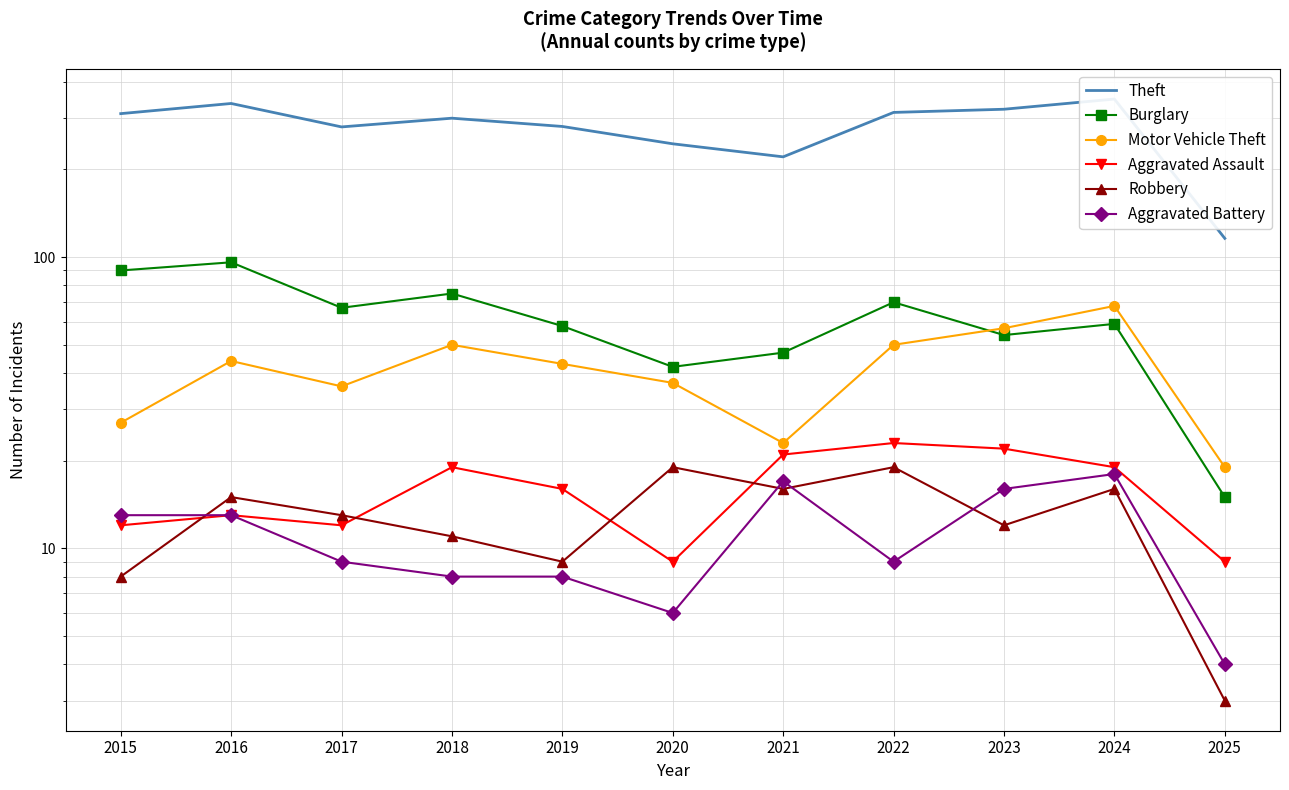

What is the sum of all Aggravated Assault values?

175